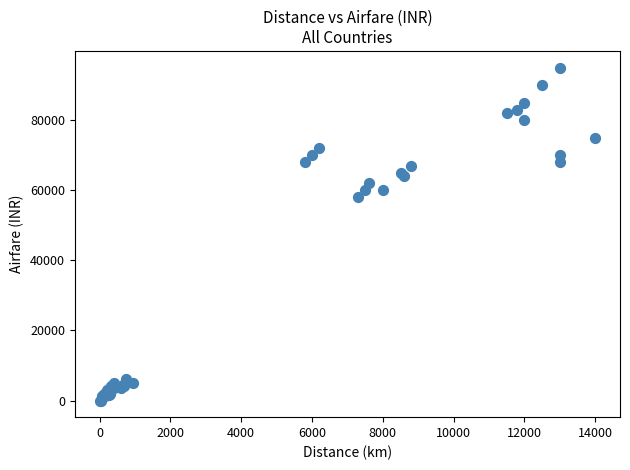

What Y value in the scatter plot is closest to 47500?

58000